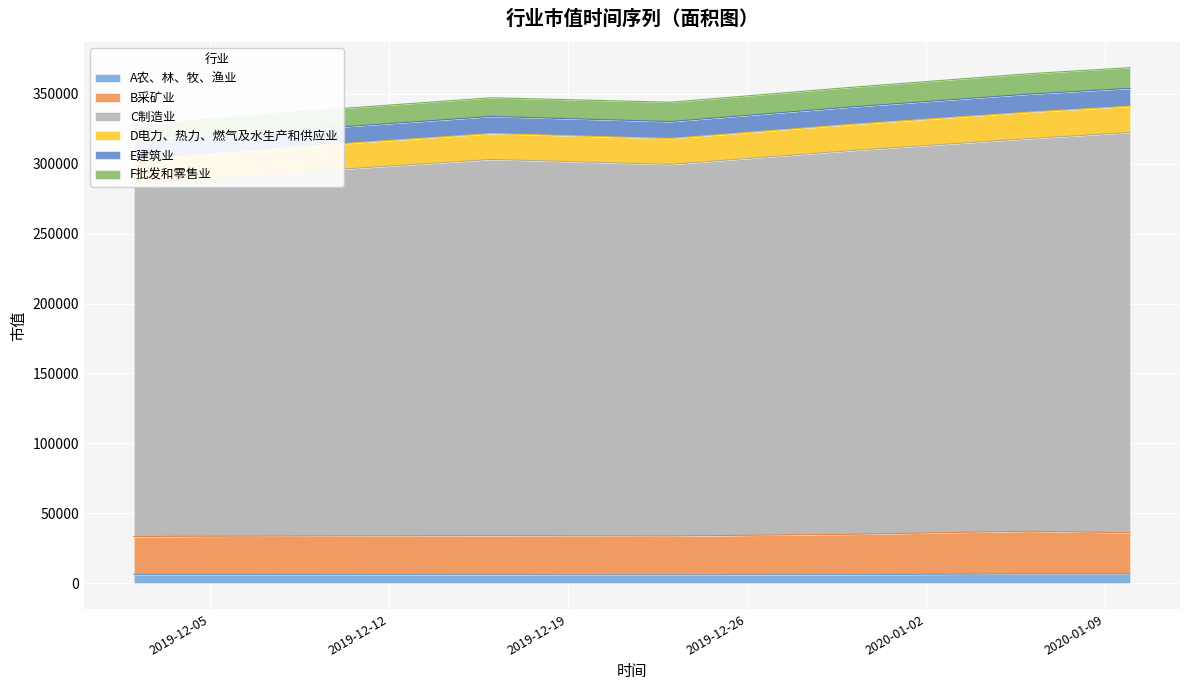

How many data points in A农、林、牧、渔业 are less than 6206?

3